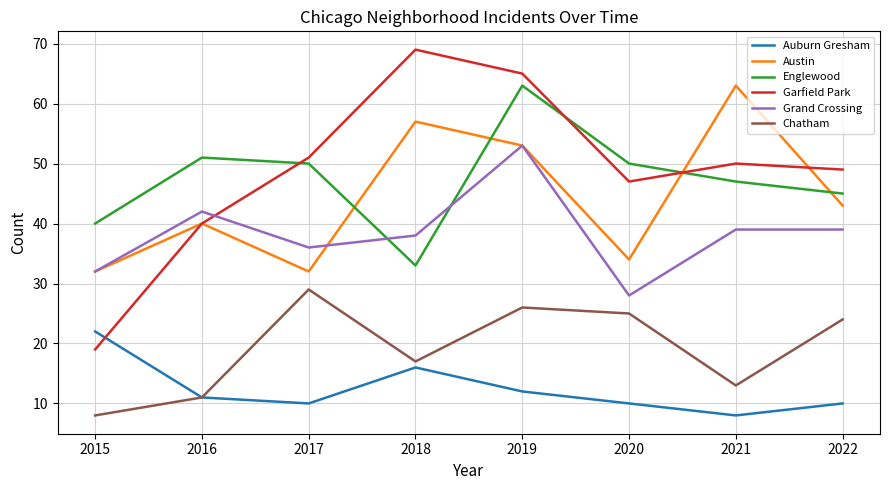

After their last crossing, which series has the higher values: Austin or Garfield Park?

Garfield Park